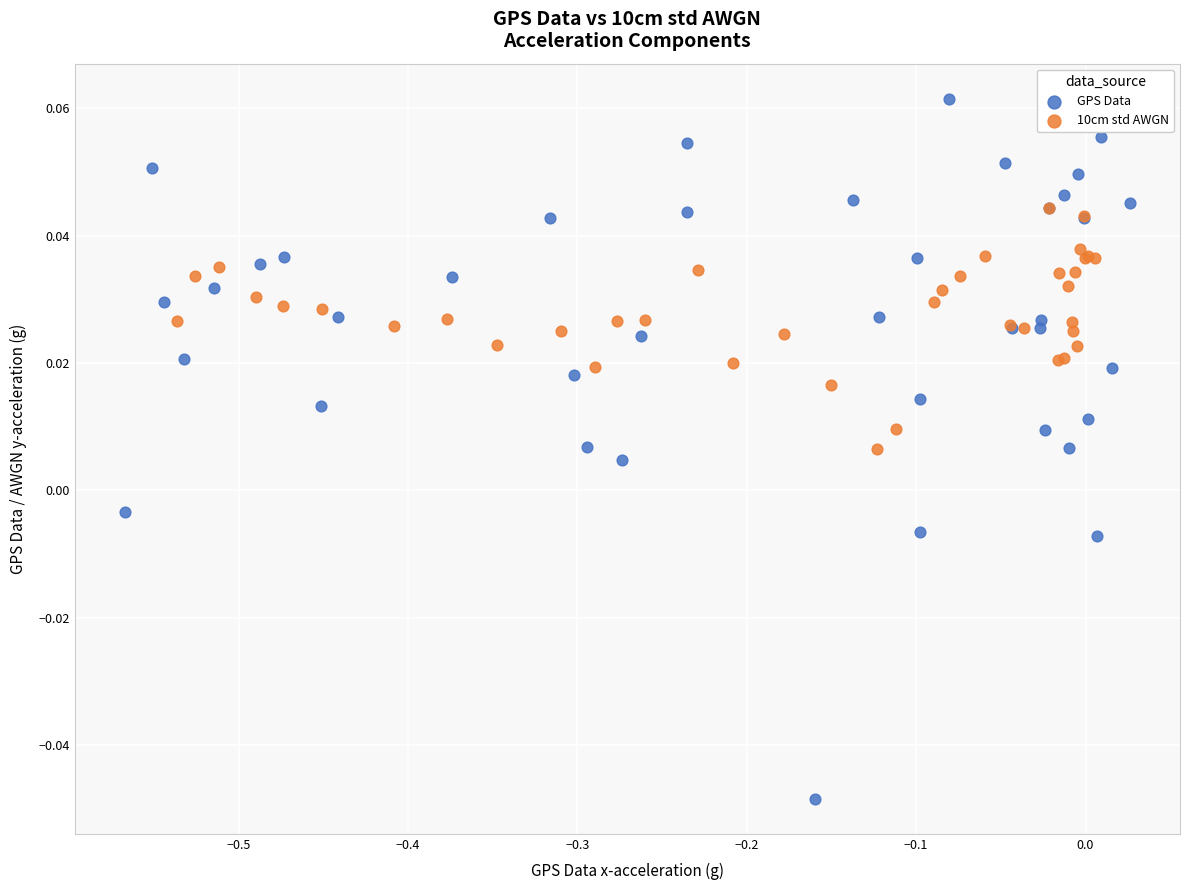

Which series contains the highest Y value?

GPS Data